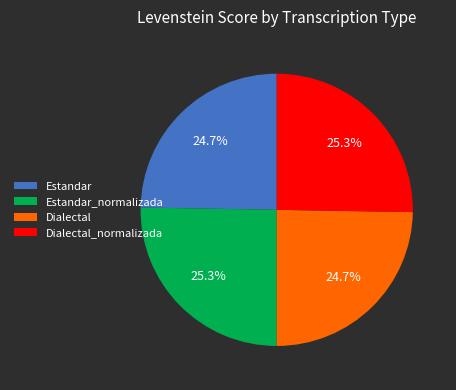

What percentage is the Estandar_normalizada slice, to the nearest percent?

25%